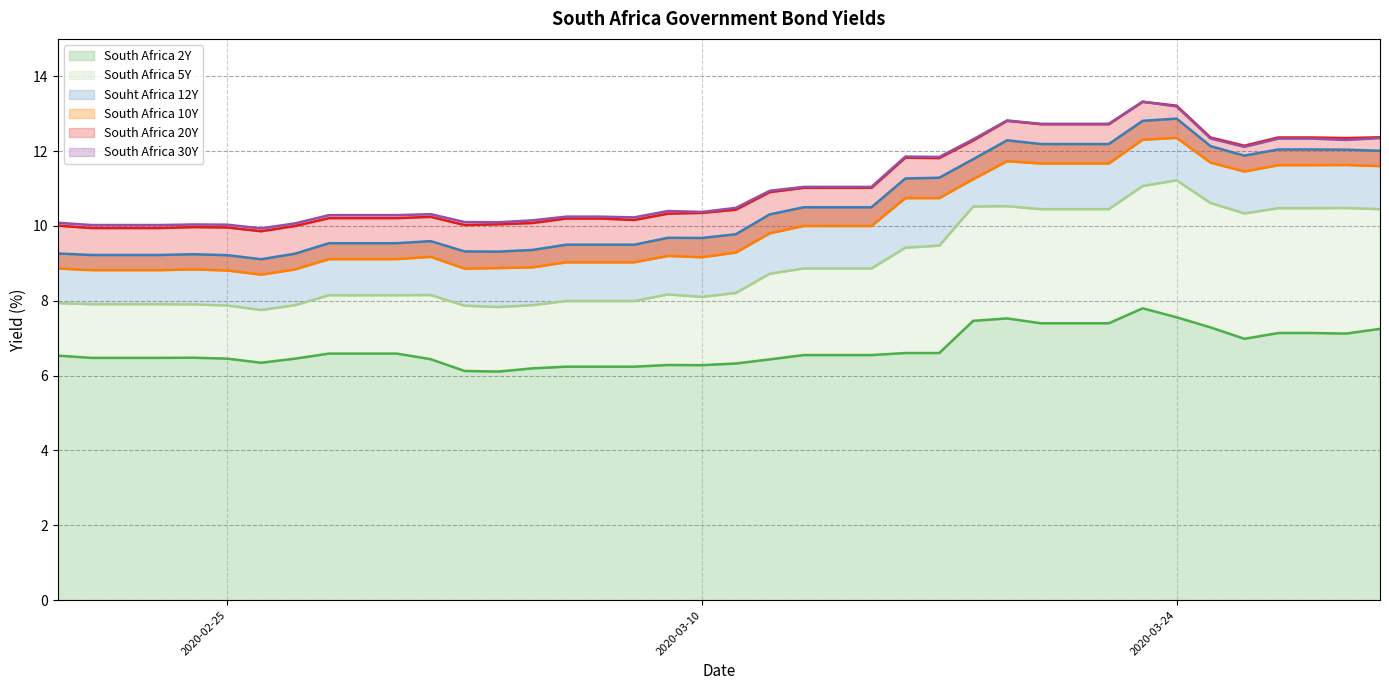

True or false: South Africa 2Y has a value of 7.6 at 2020-03-24.

True